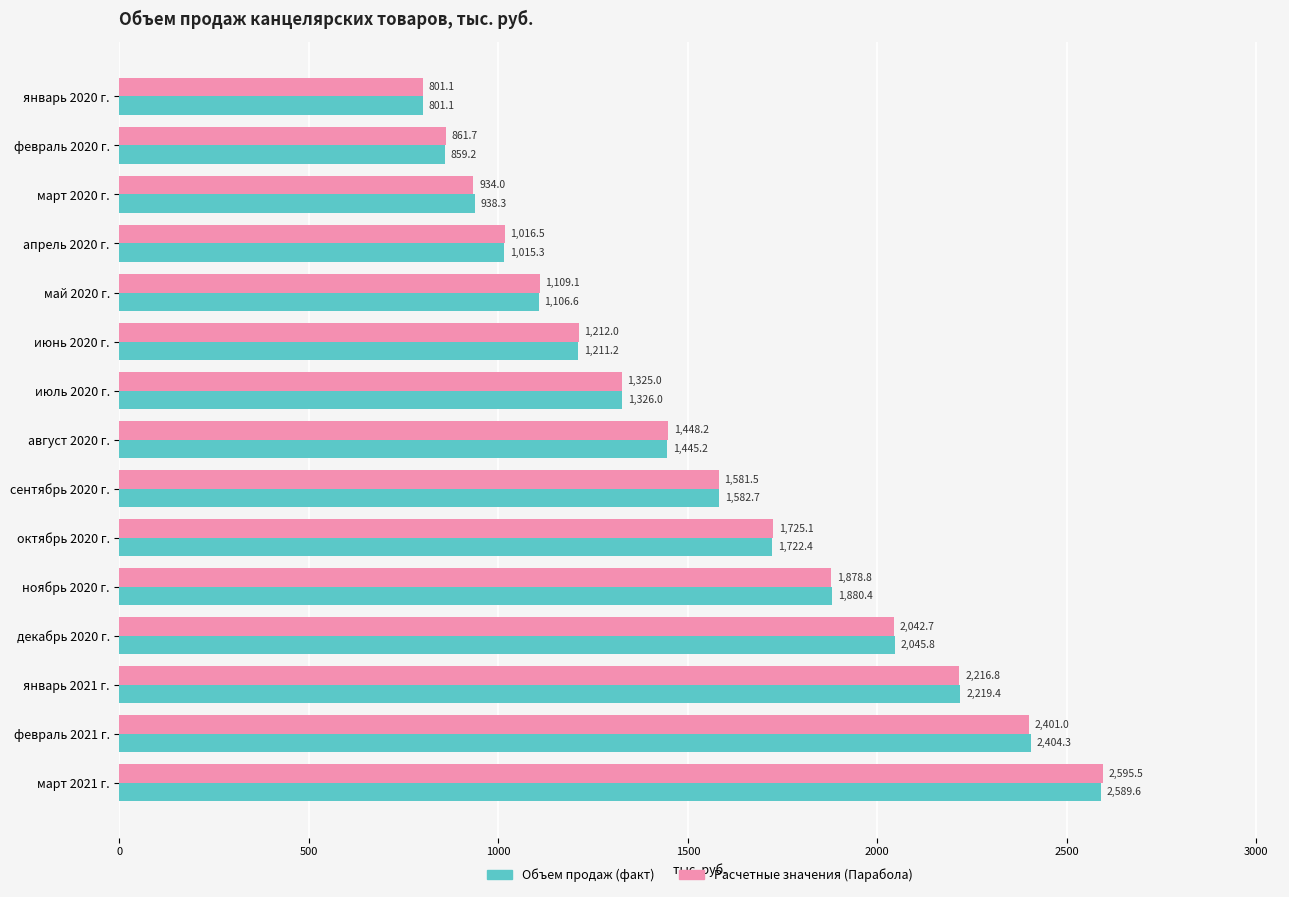

What is the sum of all Объем продаж (факт) values?

23147.4